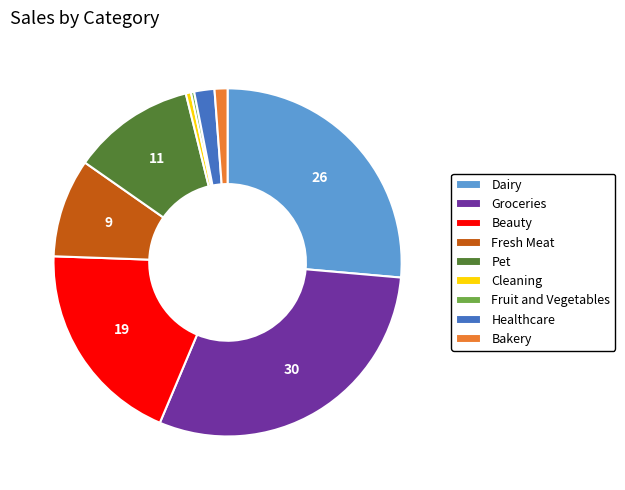

Does any single category account for the majority?

No